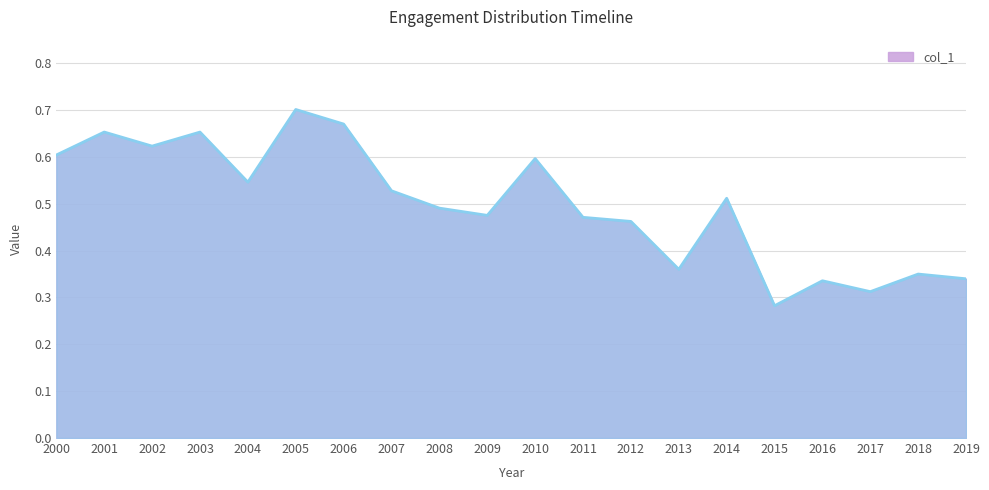

True or false: the data shows 0.3 at 2007.

False